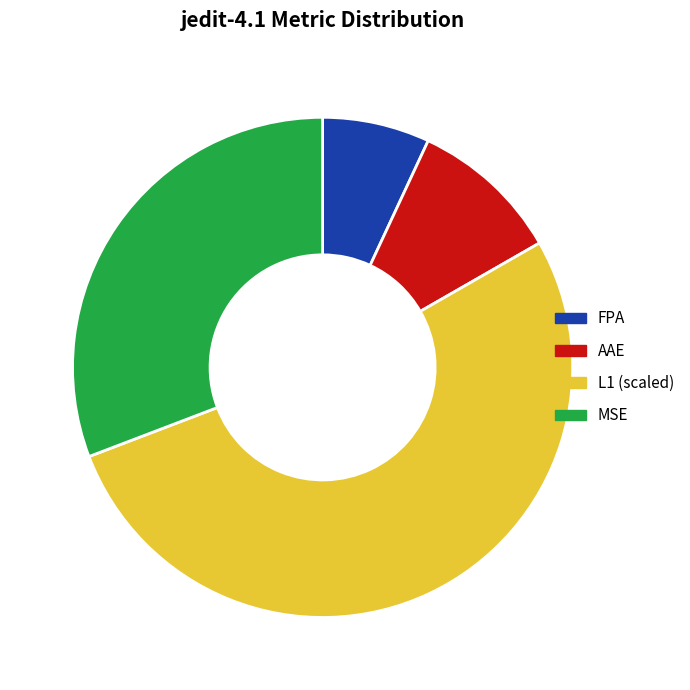

Which category accounts for the majority?

L1